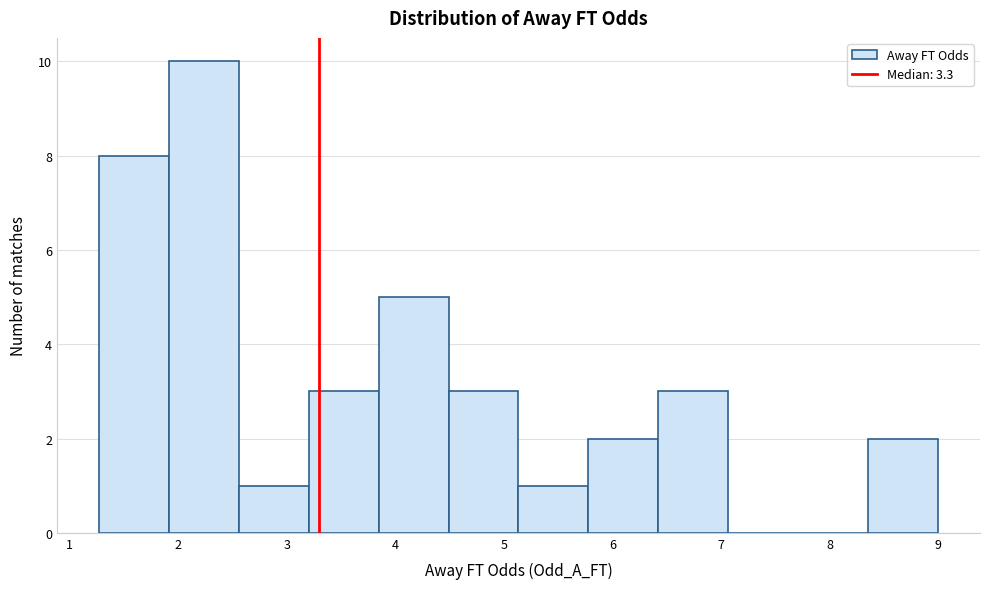

Reading left to right, transcribe this chart: for each bar, give the range it covers on the x-axis and its height. Neither the bar edges nor the heights are printed on the chart, so give them approximately, as read against the axes.

1.3 to 1.9: 8
1.9 to 2.6: 10
2.6 to 3.2: 1
3.2 to 3.8: 3
3.8 to 4.5: 5
4.5 to 5.1: 3
5.1 to 5.8: 1
5.8 to 6.4: 2
6.4 to 7.1: 3
7.1 to 7.7: 0
7.7 to 8.4: 0
8.4 to 9.0: 2